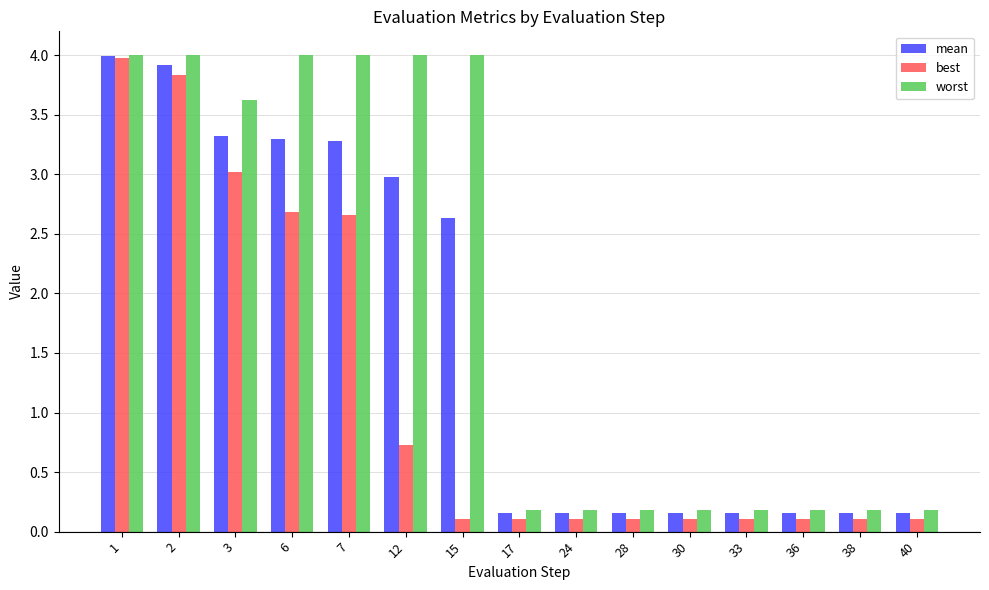

Is the value of worst at 1 greater than the value of best at 6?

Yes